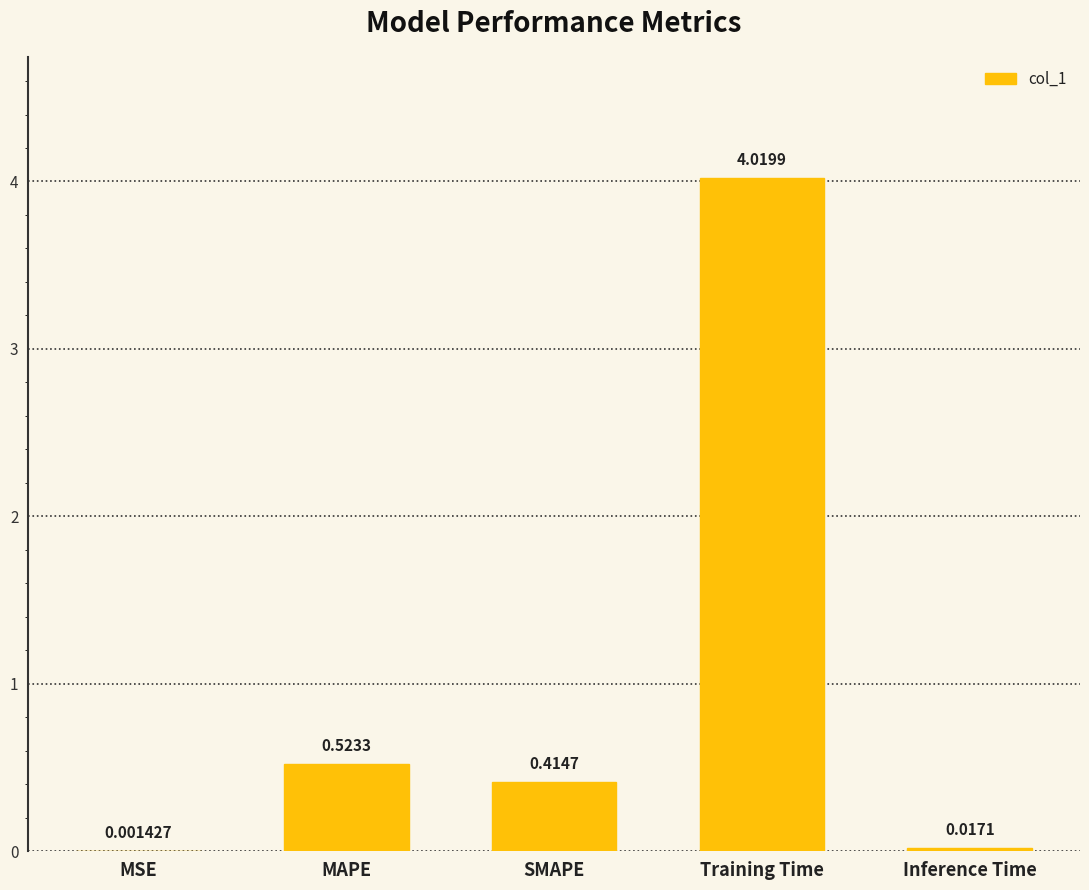

Between SMAPE and MAPE, which is larger?

MAPE